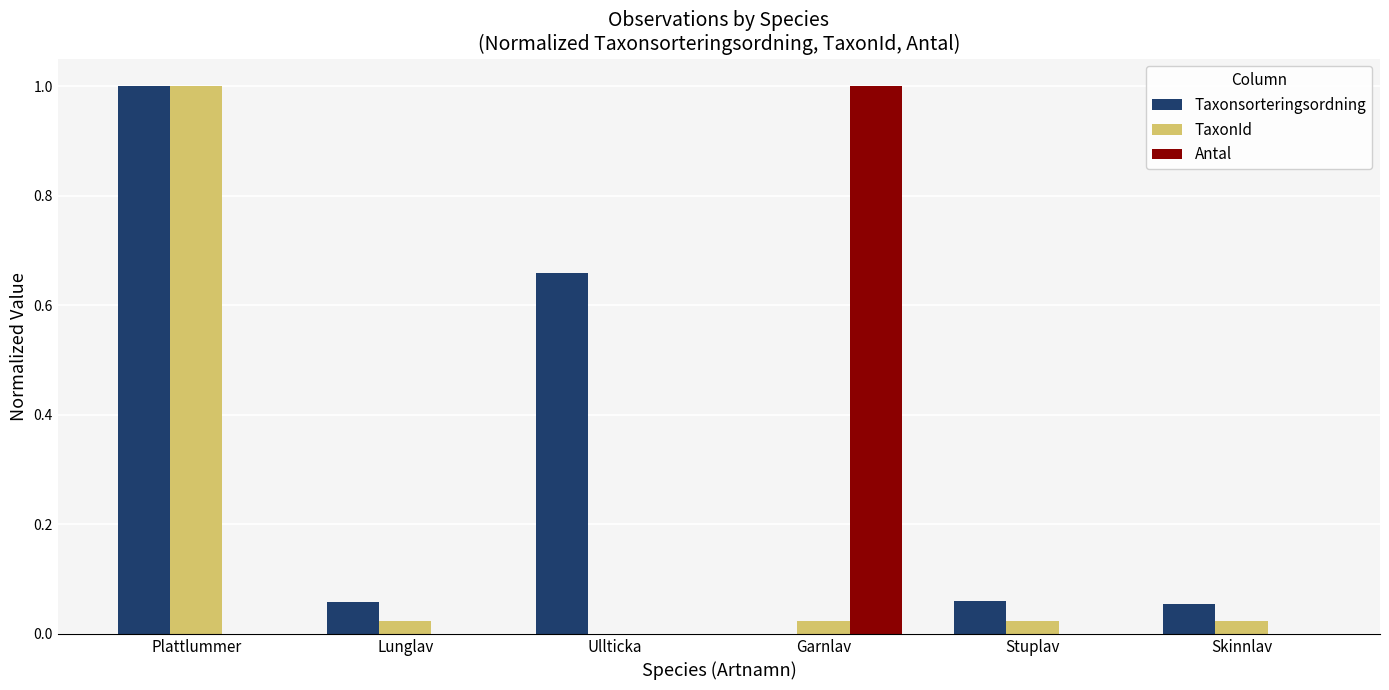

Is it true that Antal equals 0.5 at Plattlummer?

False